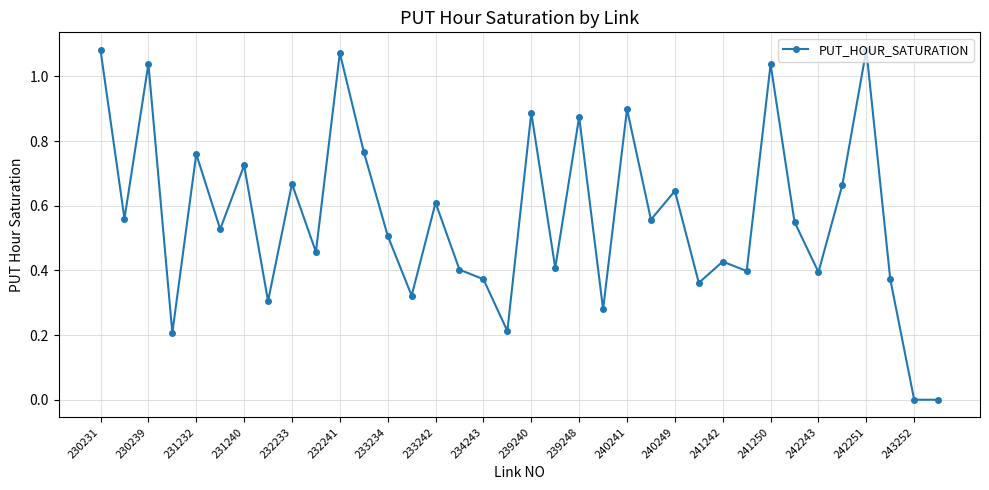

What is the sum of all values?

20.4